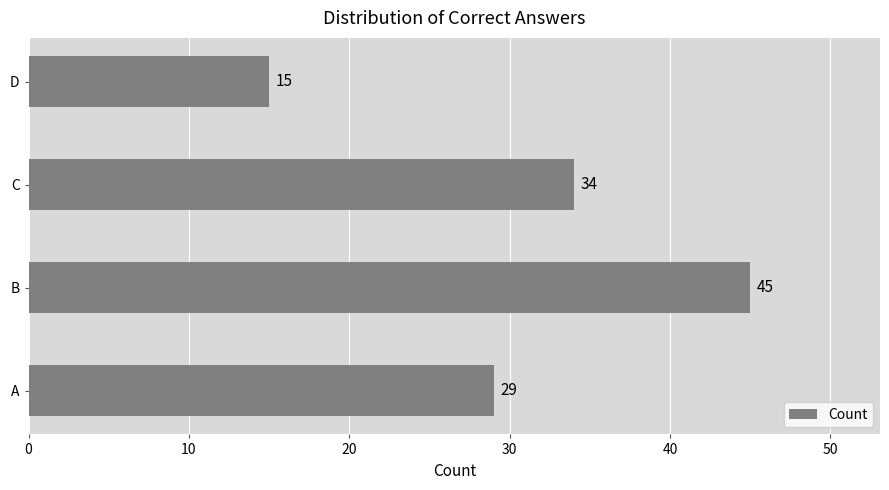

What is the smallest value displayed?

15